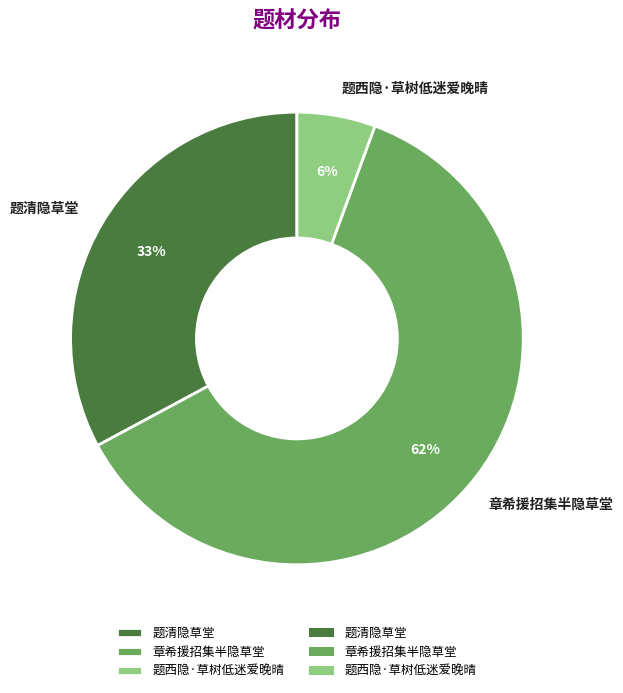

Is there any slice that represents more than half of the pie?

Yes